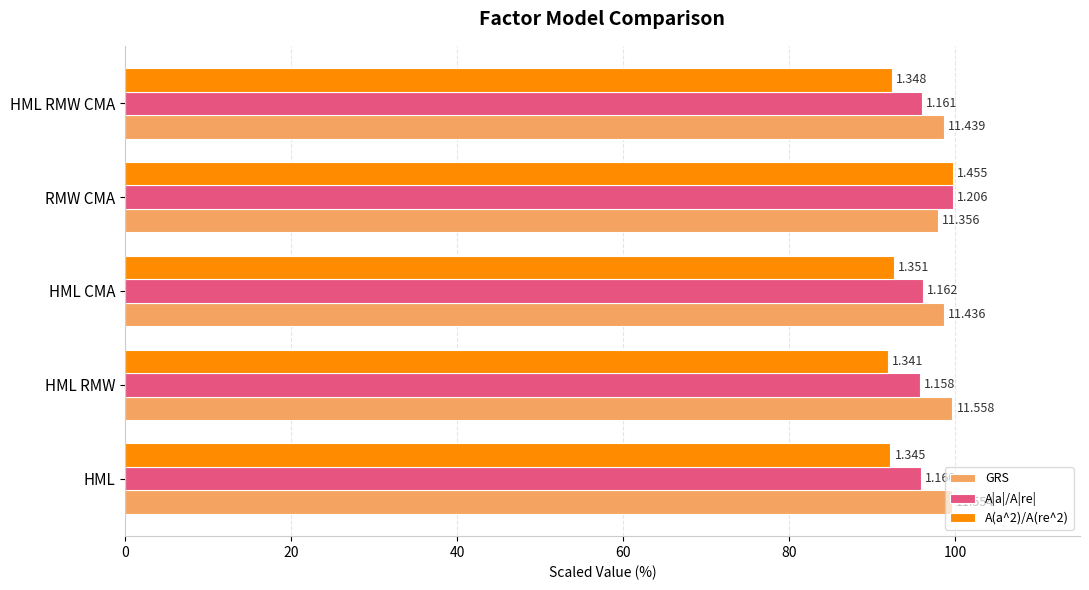

What is the greatest value displayed?

99.7